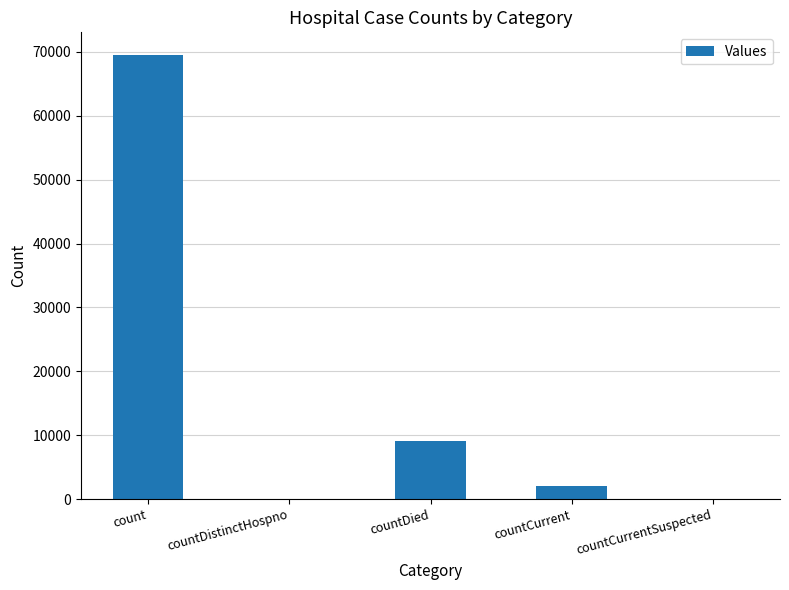

Which has a higher value, countCurrentSuspected or countDied?

countDied